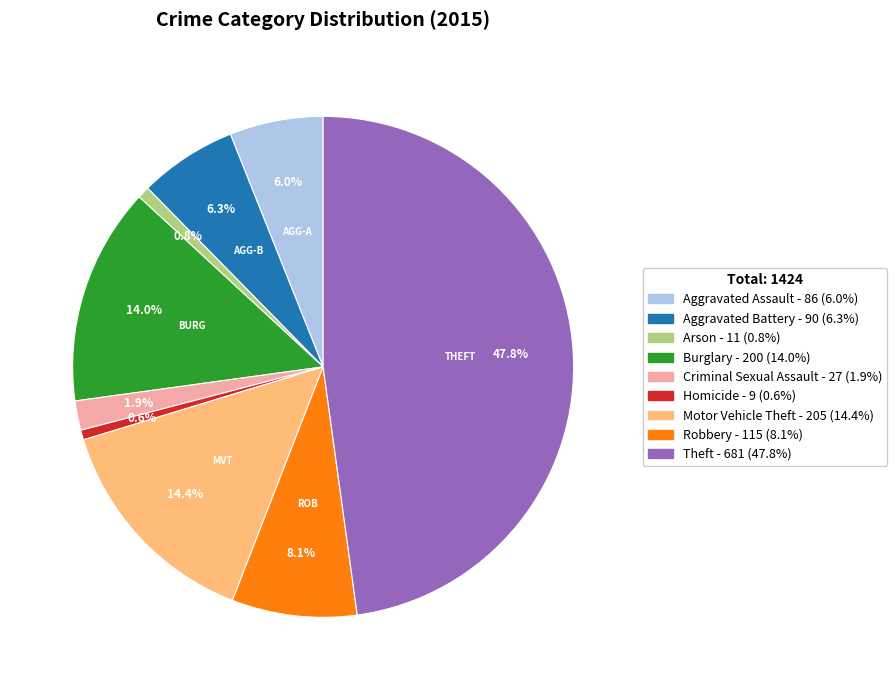

Between Theft and Arson, which is larger?

Theft